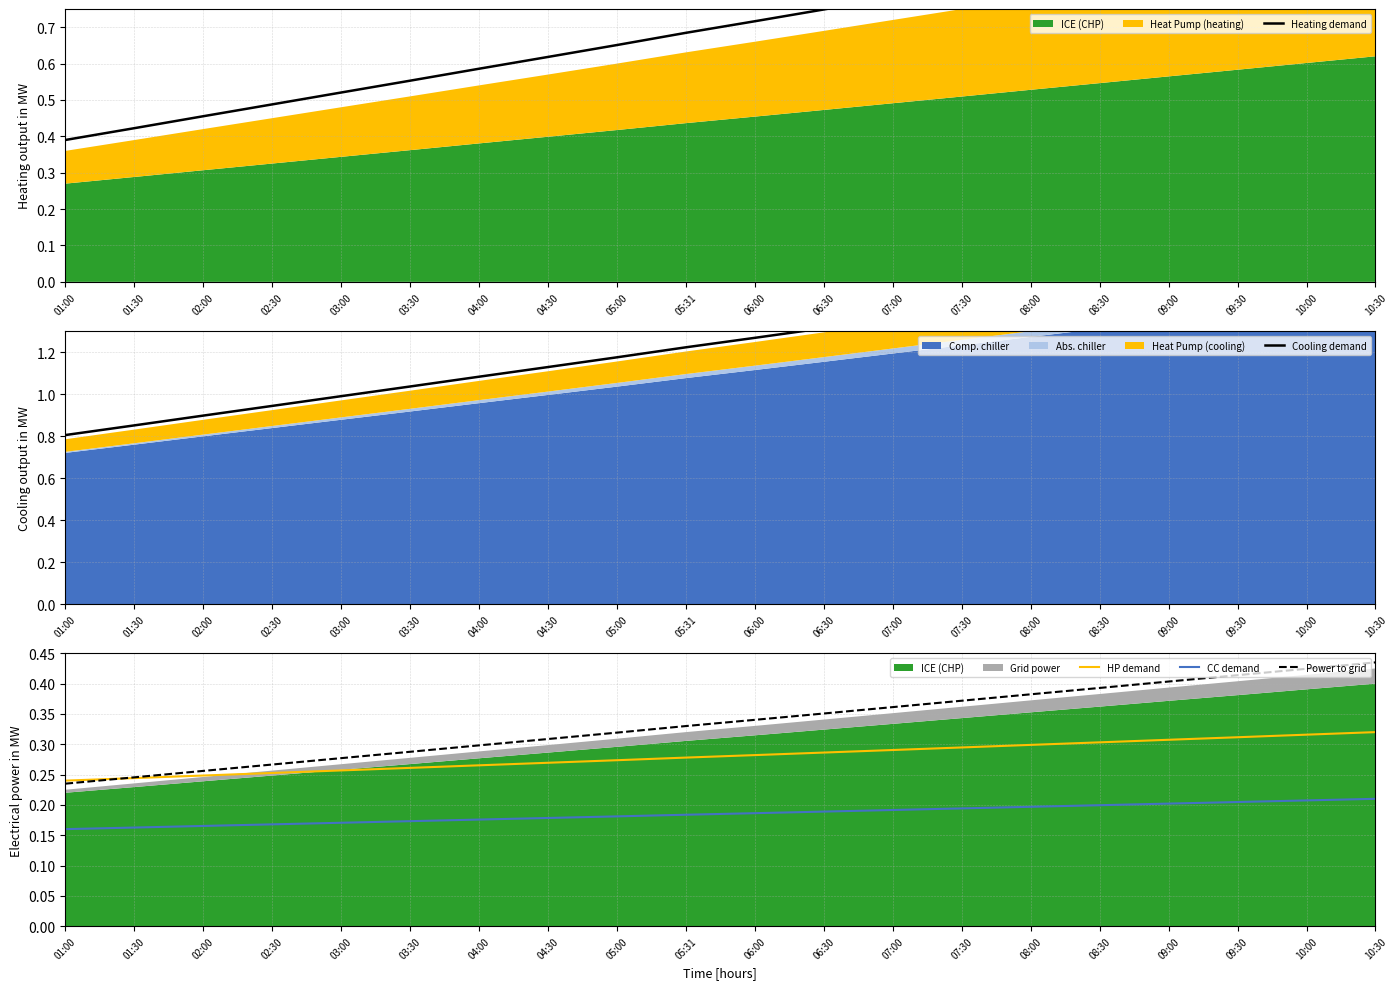

What is the value of the CC demand point at the 2nd from the left?

0.2